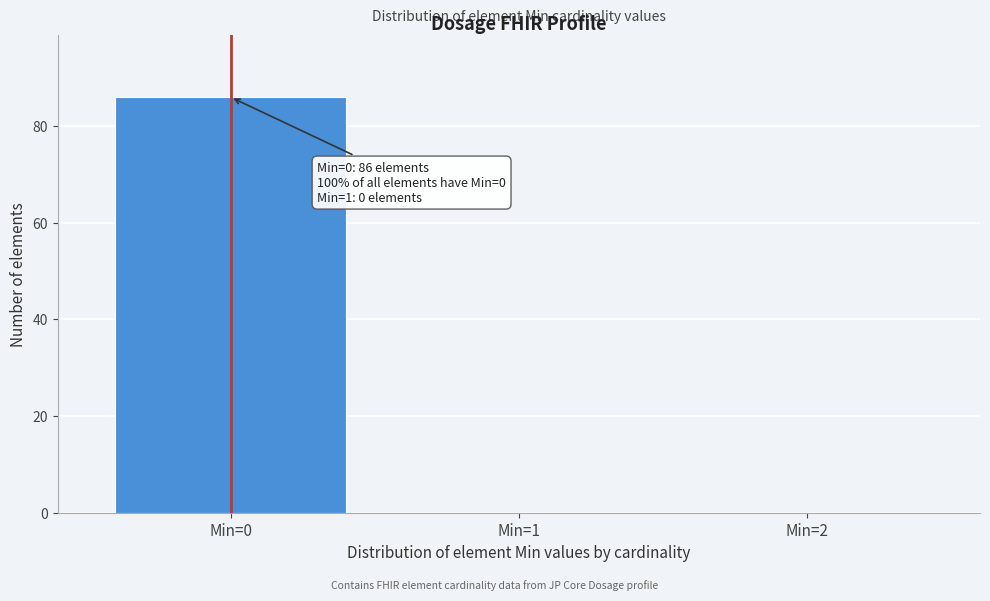

Reading left to right, extract all data points from this chart.

Min=0=86	Min=1=0	Min=2=0